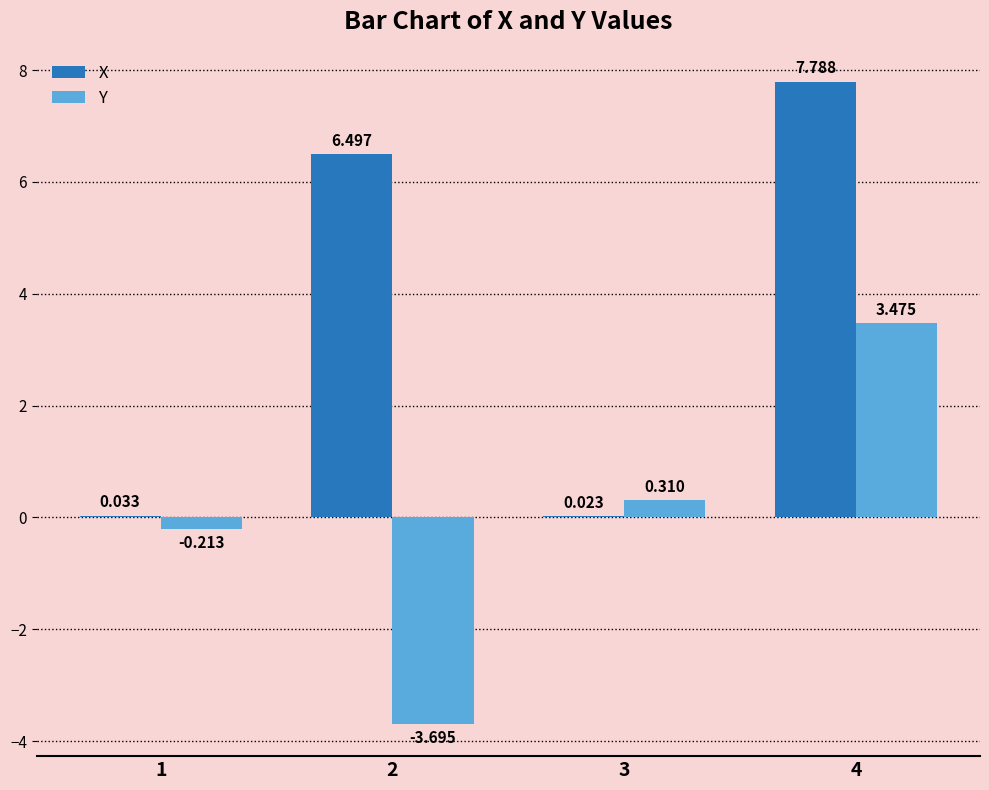

Which series changed the most between 1 and 2?

X